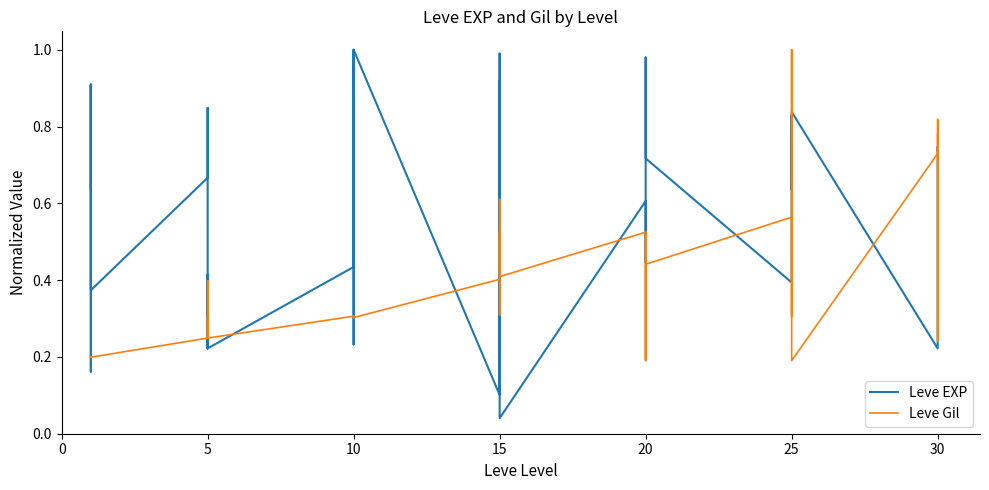

What is the average value of the Leve Gil series?

0.4